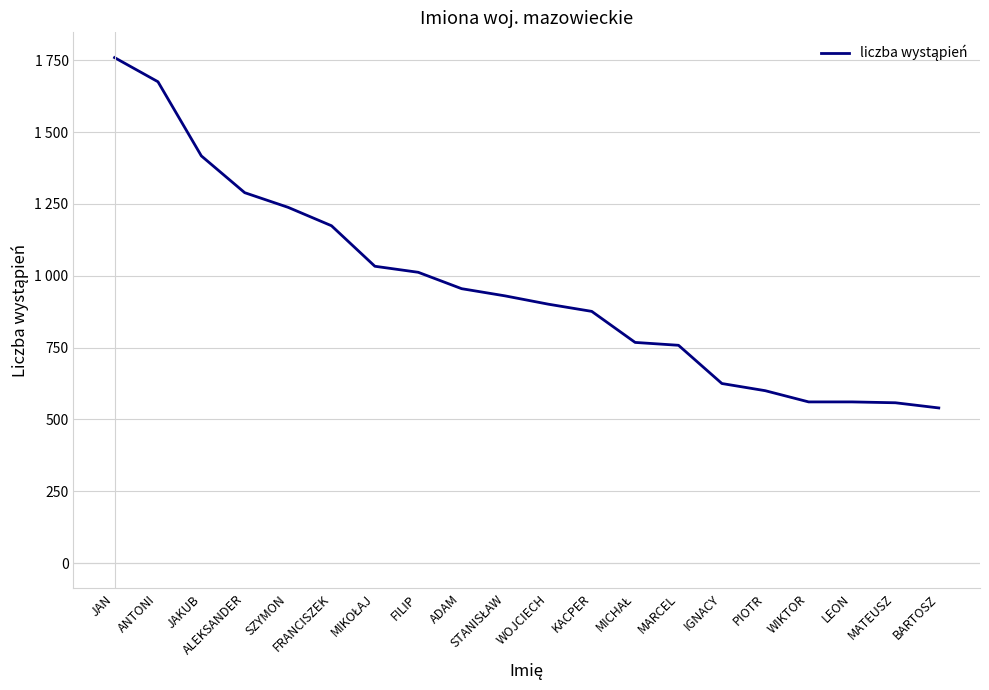

What is the label of the 3rd point from the left?

JAKUB